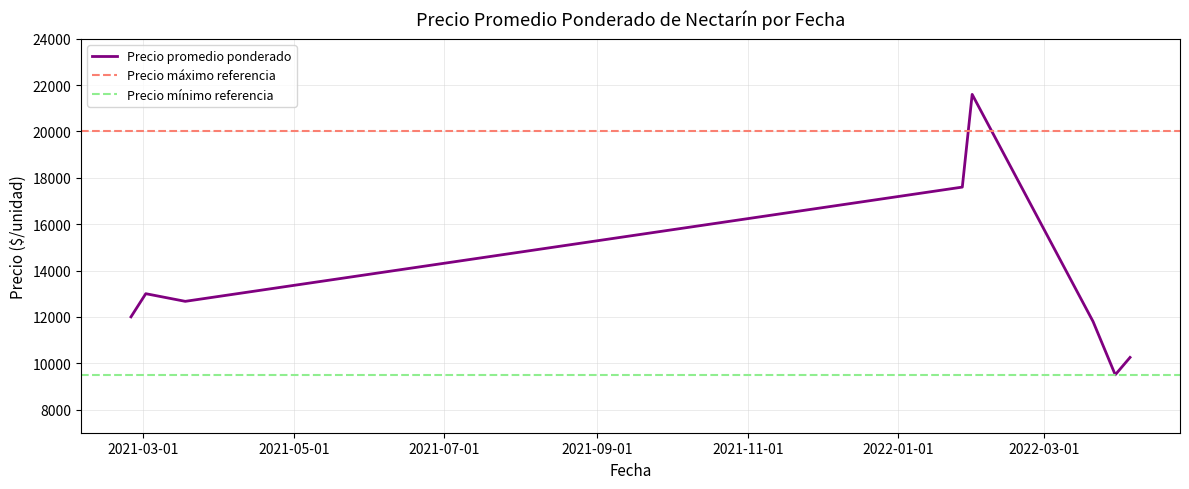

How many distinct data groups are displayed?

3